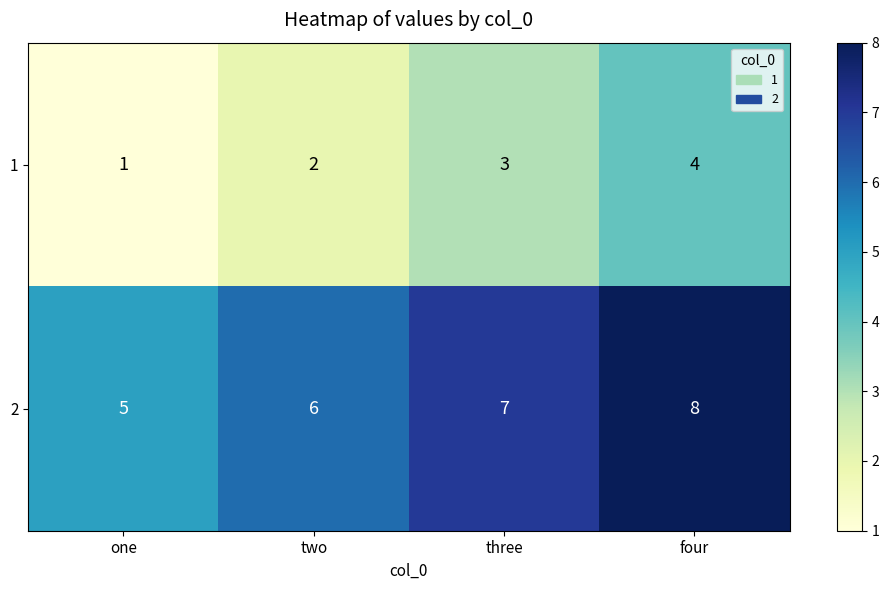

Reading left to right, transcribe all the data shown in this chart.

1: 1	2	3	4
2: 5	6	7	8